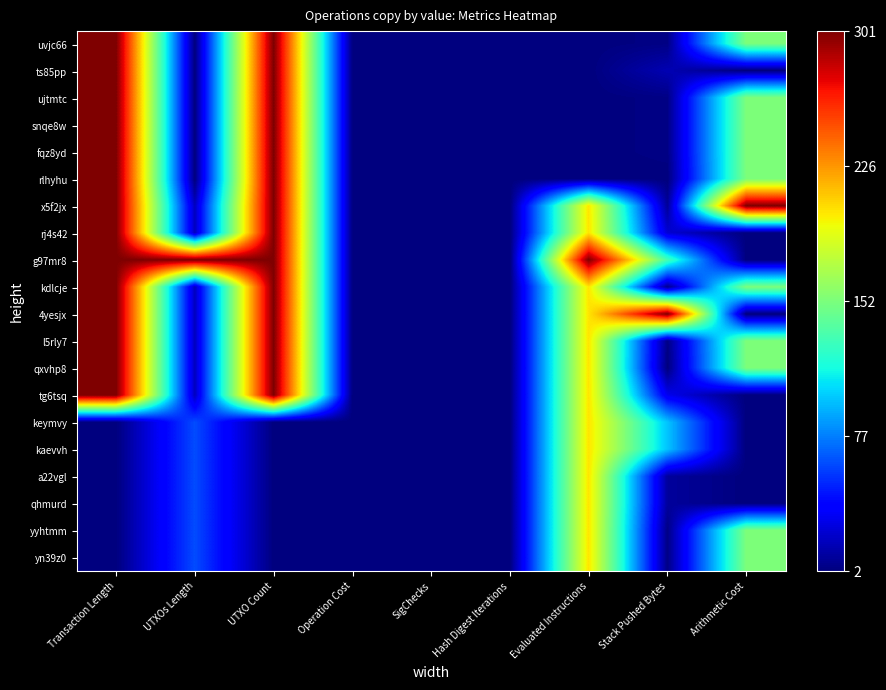

Reading left to right, what are all the values shown in this chart?

uvjc66: Transaction Length=1.0	UTXOs Length=0.0	UTXO Count=1.0	Operation Cost=0.0	SigChecks=0.0	Hash Digest Iterations=0.0	Evaluated Instructions=0.0	Stack Pushed Bytes=0.0	Arithmetic Cost=0.5
ts85pp: Transaction Length=1.0	UTXOs Length=0.0	UTXO Count=1.0	Operation Cost=0.0	SigChecks=0.0	Hash Digest Iterations=0.0	Evaluated Instructions=0.0	Stack Pushed Bytes=0.0	Arithmetic Cost=0.0
ujtmtc: Transaction Length=1.0	UTXOs Length=0.0	UTXO Count=1.0	Operation Cost=0.0	SigChecks=0.0	Hash Digest Iterations=0.0	Evaluated Instructions=0.0	Stack Pushed Bytes=0.0	Arithmetic Cost=0.5
snqe8w: Transaction Length=1.0	UTXOs Length=0.0	UTXO Count=1.0	Operation Cost=0.0	SigChecks=0.0	Hash Digest Iterations=0.0	Evaluated Instructions=0.0	Stack Pushed Bytes=0.0	Arithmetic Cost=0.5
fqz8yd: Transaction Length=1.0	UTXOs Length=0.0	UTXO Count=1.0	Operation Cost=0.0	SigChecks=0.0	Hash Digest Iterations=0.0	Evaluated Instructions=0.0	Stack Pushed Bytes=0.0	Arithmetic Cost=0.5
rlhyhu: Transaction Length=1.0	UTXOs Length=0.0	UTXO Count=1.0	Operation Cost=0.0	SigChecks=0.0	Hash Digest Iterations=0.0	Evaluated Instructions=0.0	Stack Pushed Bytes=0.0	Arithmetic Cost=0.5
x5f2jx: Transaction Length=1.0	UTXOs Length=0.1	UTXO Count=1.0	Operation Cost=0.0	SigChecks=0.0	Hash Digest Iterations=0.0	Evaluated Instructions=0.7	Stack Pushed Bytes=0.0	Arithmetic Cost=1.0
rj4s42: Transaction Length=1.0	UTXOs Length=0.1	UTXO Count=1.0	Operation Cost=0.0	SigChecks=0.0	Hash Digest Iterations=0.0	Evaluated Instructions=0.7	Stack Pushed Bytes=0.1	Arithmetic Cost=0.0
g97mr8: Transaction Length=1.0	UTXOs Length=1.0	UTXO Count=1.0	Operation Cost=0.0	SigChecks=0.0	Hash Digest Iterations=0.0	Evaluated Instructions=1.0	Stack Pushed Bytes=0.4	Arithmetic Cost=0.0
kdlcje: Transaction Length=1.0	UTXOs Length=0.1	UTXO Count=1.0	Operation Cost=0.0	SigChecks=0.0	Hash Digest Iterations=0.0	Evaluated Instructions=0.7	Stack Pushed Bytes=0.0	Arithmetic Cost=0.5
4yesjx: Transaction Length=1.0	UTXOs Length=0.1	UTXO Count=1.0	Operation Cost=0.0	SigChecks=0.0	Hash Digest Iterations=0.0	Evaluated Instructions=0.7	Stack Pushed Bytes=1.0	Arithmetic Cost=0.0
l5rly7: Transaction Length=1.0	UTXOs Length=0.1	UTXO Count=1.0	Operation Cost=0.0	SigChecks=0.0	Hash Digest Iterations=0.0	Evaluated Instructions=0.7	Stack Pushed Bytes=0.0	Arithmetic Cost=0.5
qxvhp8: Transaction Length=1.0	UTXOs Length=0.1	UTXO Count=1.0	Operation Cost=0.0	SigChecks=0.0	Hash Digest Iterations=0.0	Evaluated Instructions=0.7	Stack Pushed Bytes=0.0	Arithmetic Cost=0.5
tg6tsq: Transaction Length=1.0	UTXOs Length=0.1	UTXO Count=1.0	Operation Cost=0.0	SigChecks=0.0	Hash Digest Iterations=0.0	Evaluated Instructions=0.7	Stack Pushed Bytes=0.1	Arithmetic Cost=0.0
keymvy: Transaction Length=0.0	UTXOs Length=0.2	UTXO Count=0.0	Operation Cost=0.0	SigChecks=0.0	Hash Digest Iterations=0.0	Evaluated Instructions=0.7	Stack Pushed Bytes=0.3	Arithmetic Cost=0.0
kaevvh: Transaction Length=0.0	UTXOs Length=0.2	UTXO Count=0.0	Operation Cost=0.0	SigChecks=0.0	Hash Digest Iterations=0.0	Evaluated Instructions=0.7	Stack Pushed Bytes=0.3	Arithmetic Cost=0.0
a22vgl: Transaction Length=0.0	UTXOs Length=0.2	UTXO Count=0.0	Operation Cost=0.0	SigChecks=0.0	Hash Digest Iterations=0.0	Evaluated Instructions=0.7	Stack Pushed Bytes=0.0	Arithmetic Cost=0.0
qhmurd: Transaction Length=0.0	UTXOs Length=0.2	UTXO Count=0.0	Operation Cost=0.0	SigChecks=0.0	Hash Digest Iterations=0.0	Evaluated Instructions=0.7	Stack Pushed Bytes=0.0	Arithmetic Cost=0.0
yyhtmm: Transaction Length=0.0	UTXOs Length=0.2	UTXO Count=0.0	Operation Cost=0.0	SigChecks=0.0	Hash Digest Iterations=0.0	Evaluated Instructions=0.7	Stack Pushed Bytes=0.0	Arithmetic Cost=0.5
yn39z0: Transaction Length=0.0	UTXOs Length=0.2	UTXO Count=0.0	Operation Cost=0.0	SigChecks=0.0	Hash Digest Iterations=0.0	Evaluated Instructions=0.7	Stack Pushed Bytes=0.0	Arithmetic Cost=0.5